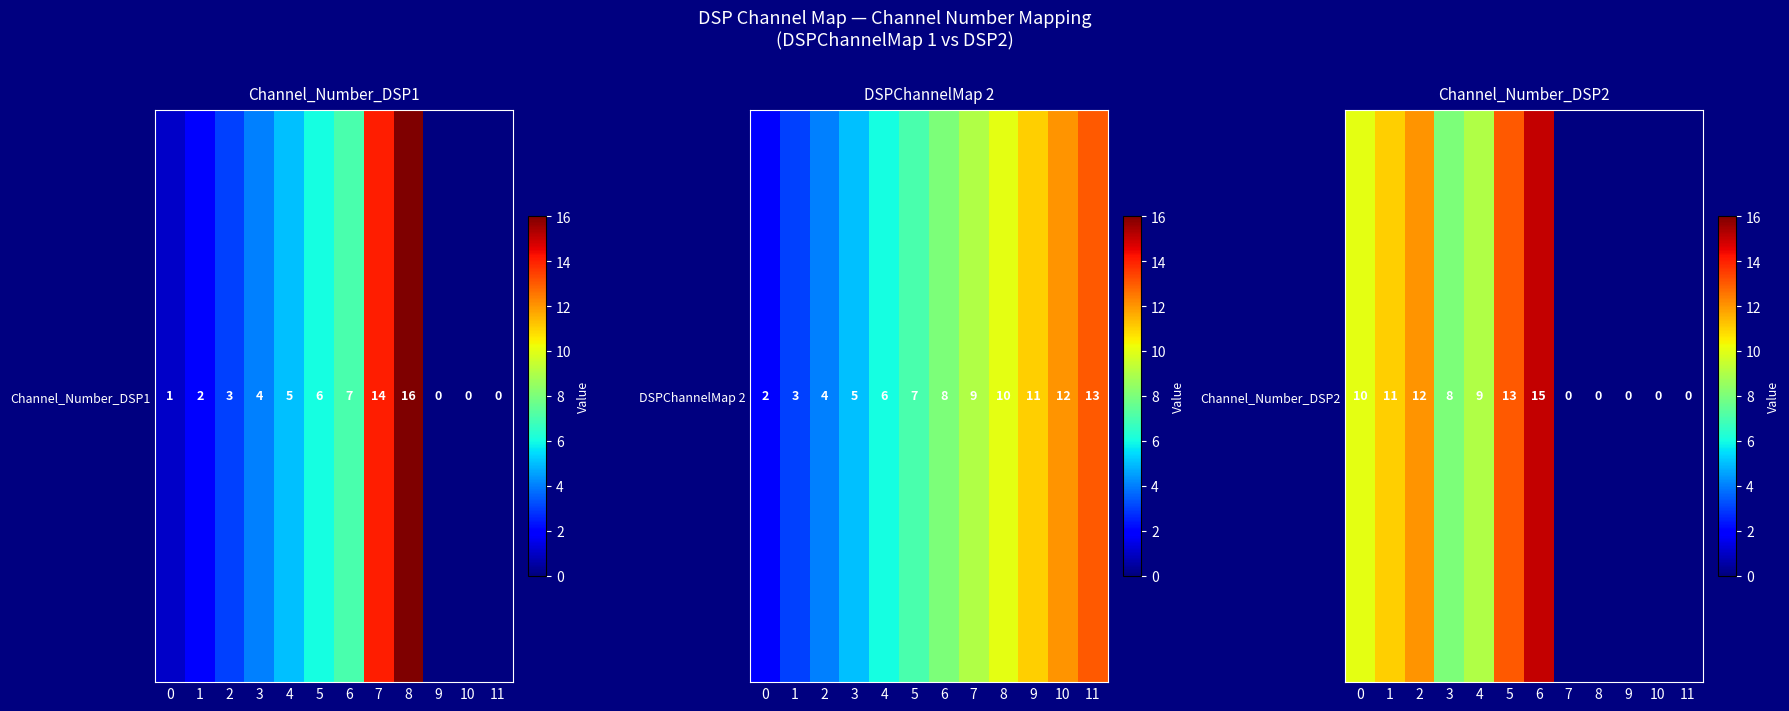

How many series are shown in this chart?

1